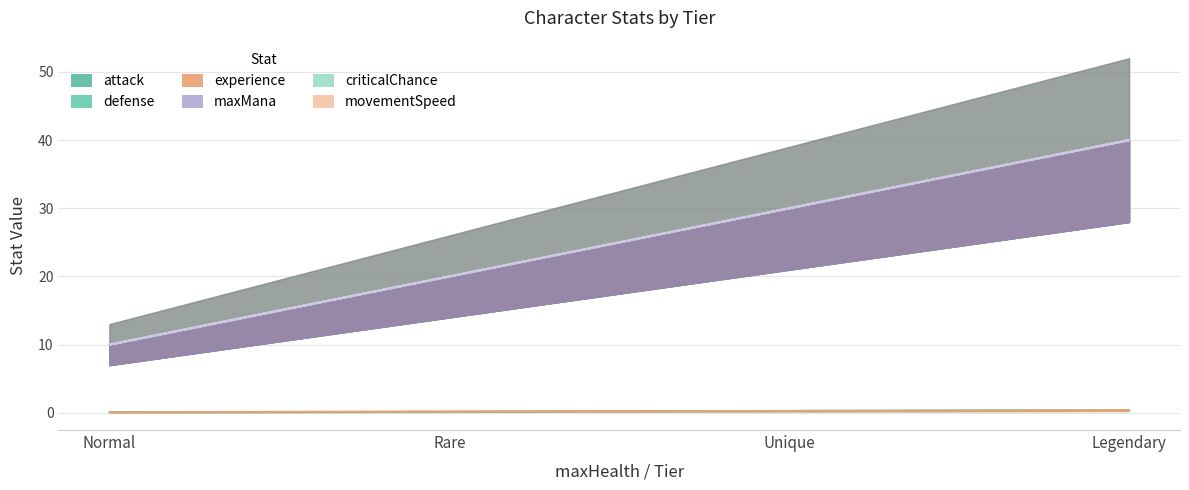

Does the chart display data point markers on the line(s)?

No